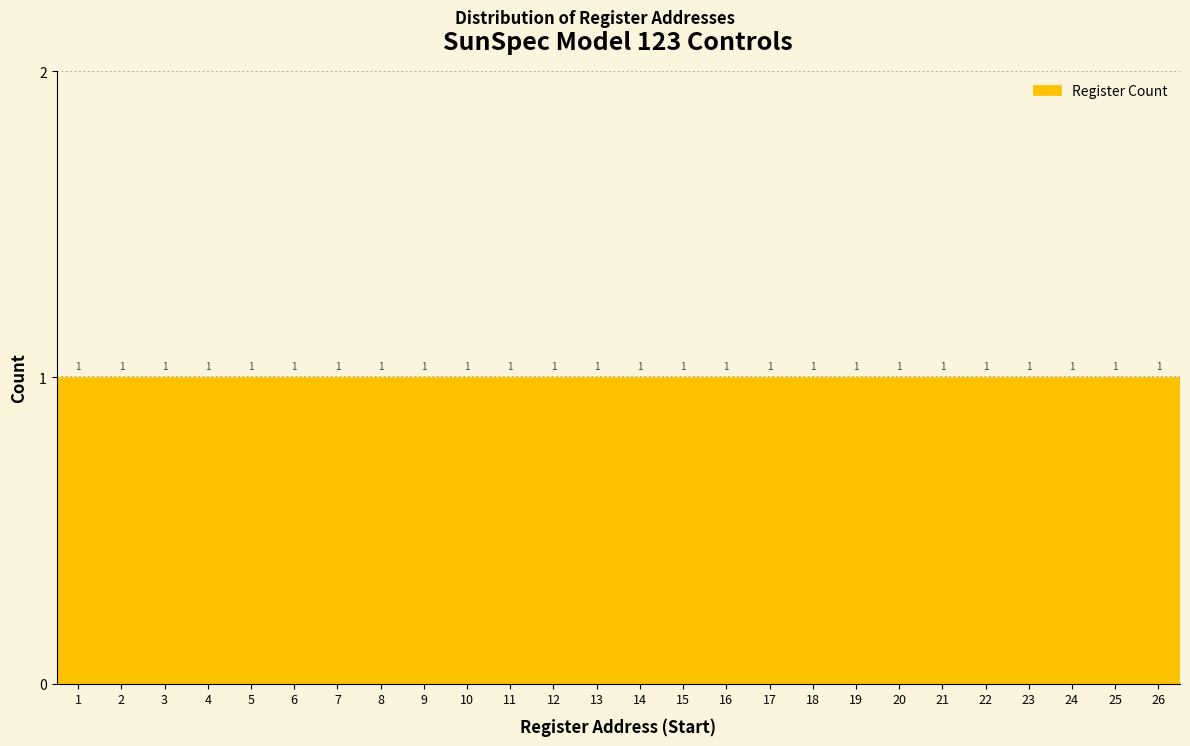

How tall is the bar that spans 25.5 to 26.5 on the x-axis?

1